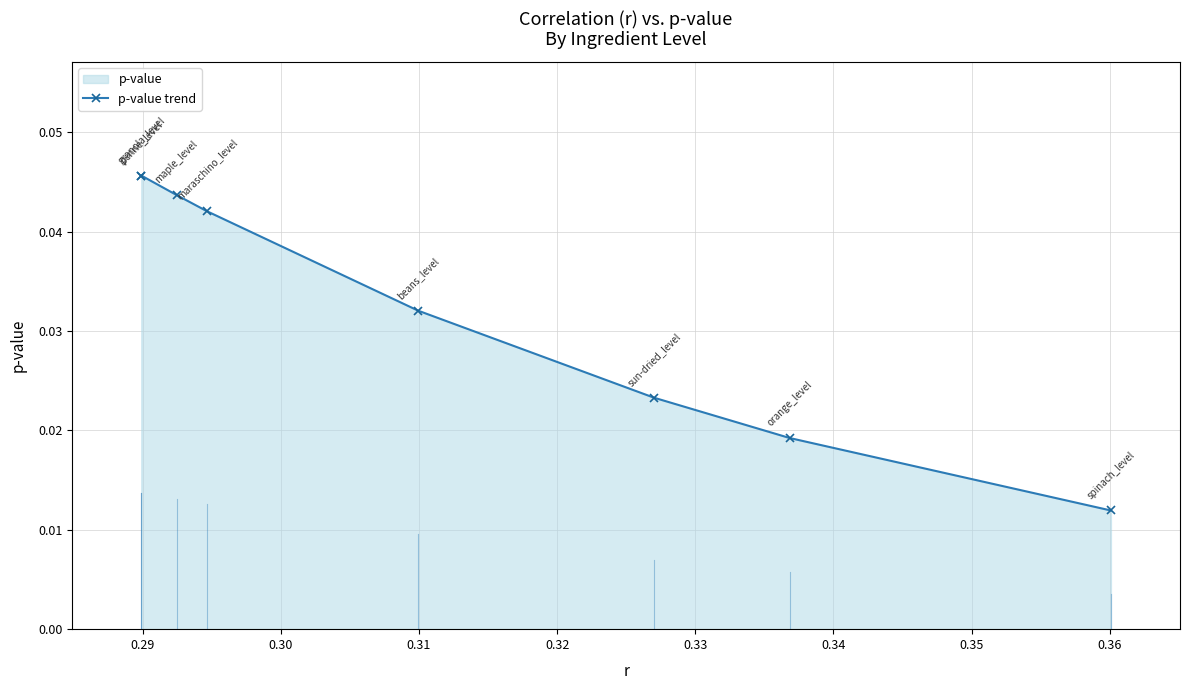

Which has a higher value, 0.33 or 0.31?

0.31